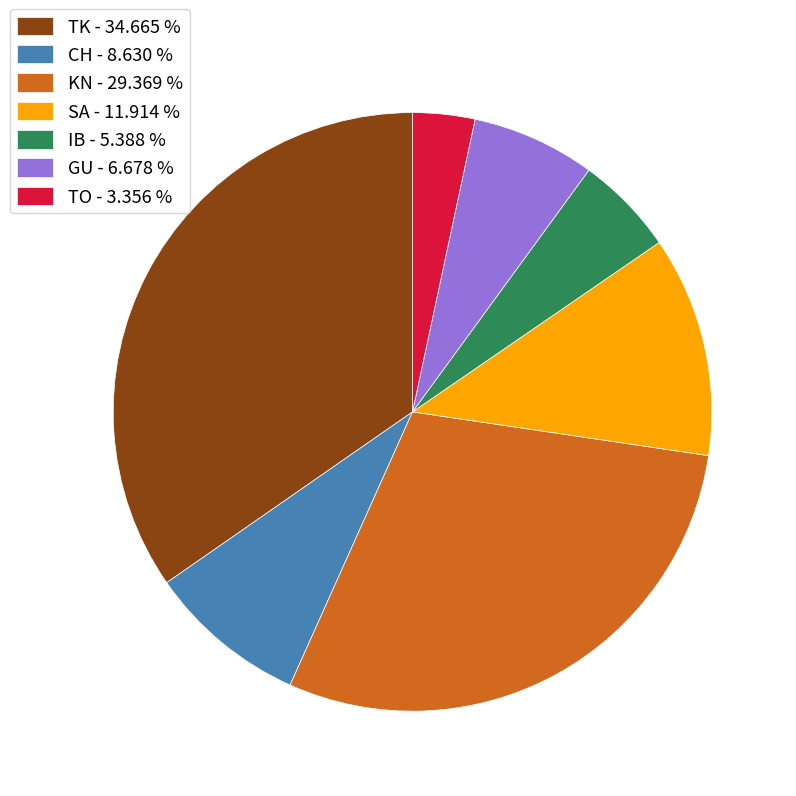

Do KN - 29.369 % and GU - 6.678 % together represent more than half of the pie?

No